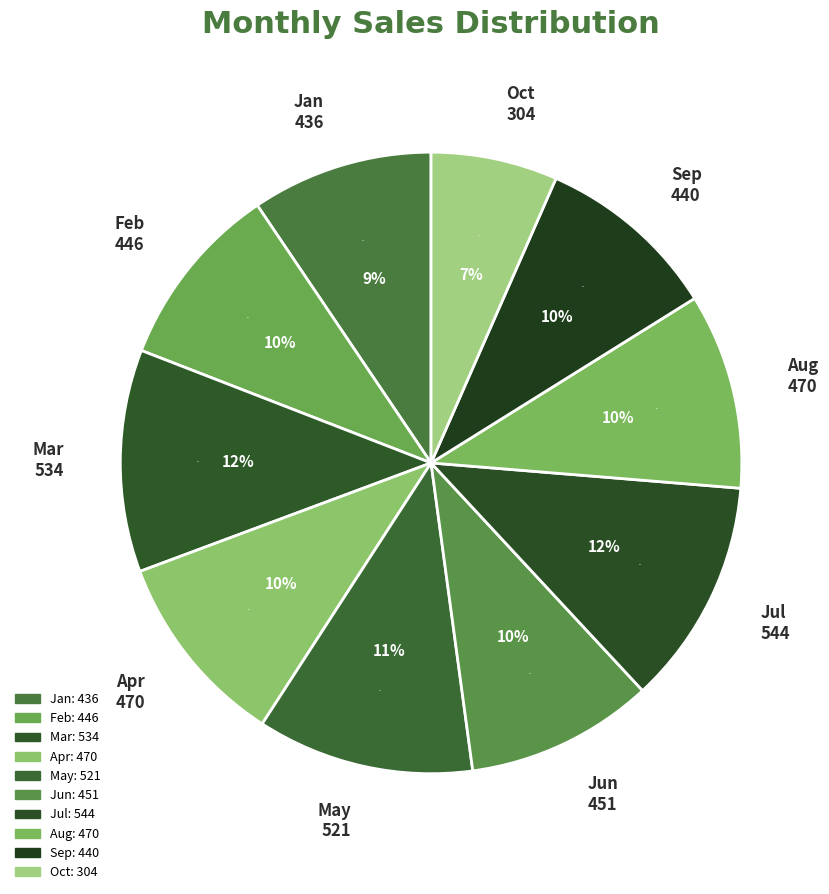

Rank the categories by value from lowest to highest.

Oct, Jan, Sep, Feb, Jun, Apr, Aug, May, Mar, Jul